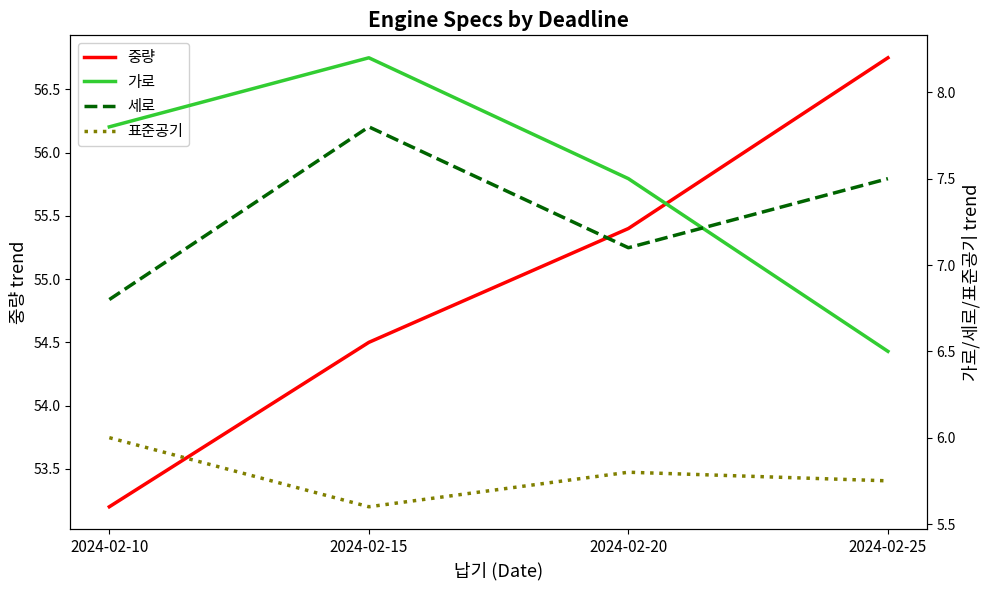

Between 2024-02-20 and 2024-02-25, which series saw the biggest shift?

중량